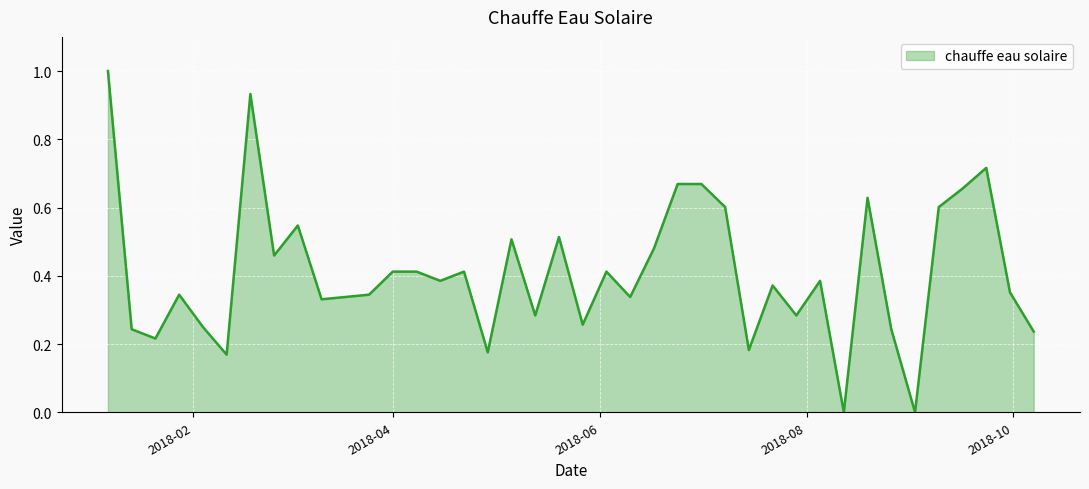

What is the greatest value displayed?

1.0